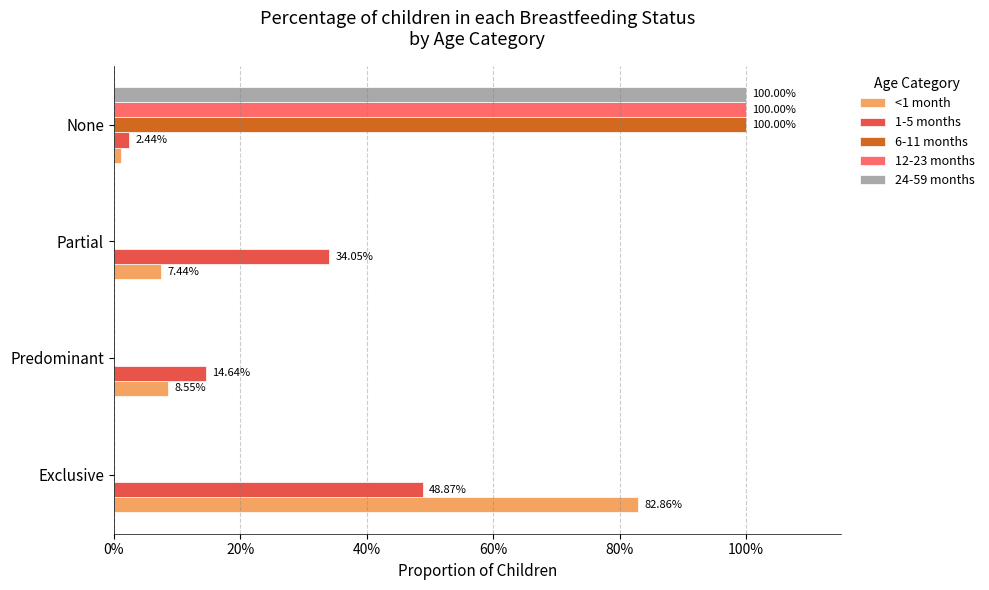

What are all the series names shown in the legend?

<1 month, 1-5 months, 6-11 months, 12-23 months, 24-59 months